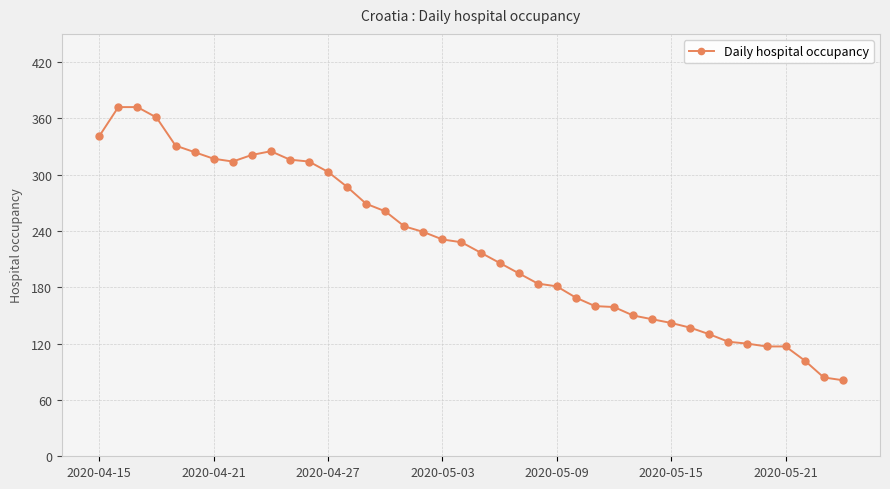

What is the sum of all values?

8990